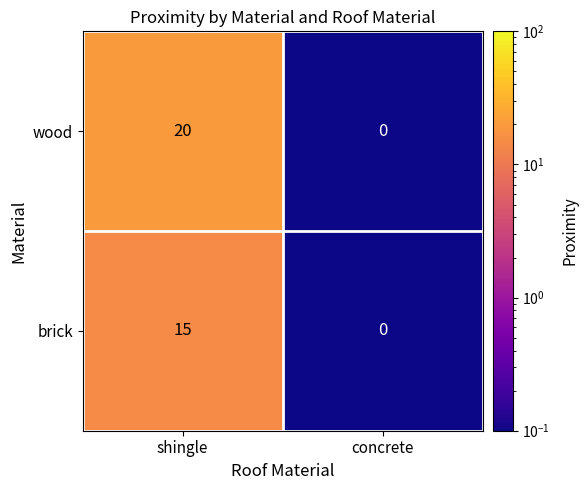

At shingle, list the series in order from smallest to largest.

brick, wood